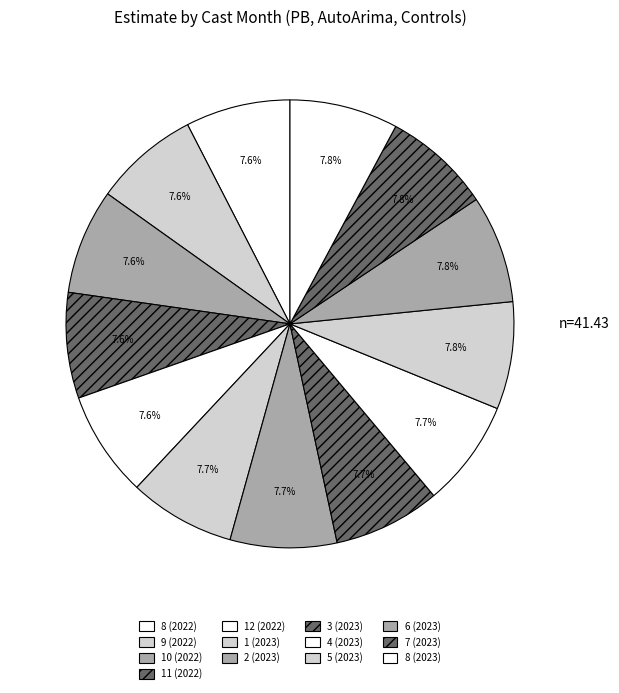

How many segments does this pie chart have?

13